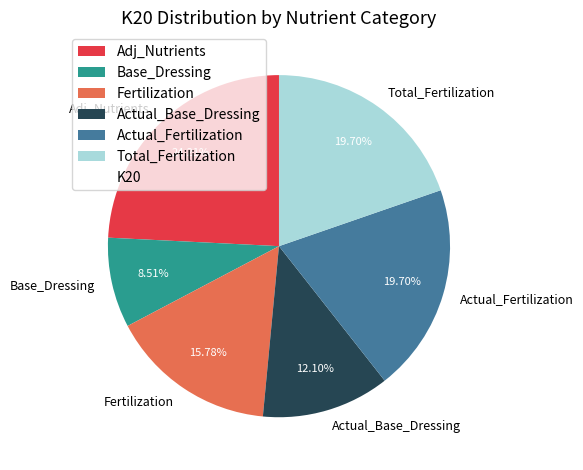

What is the largest slice in the pie chart?

Adj_Nutrients